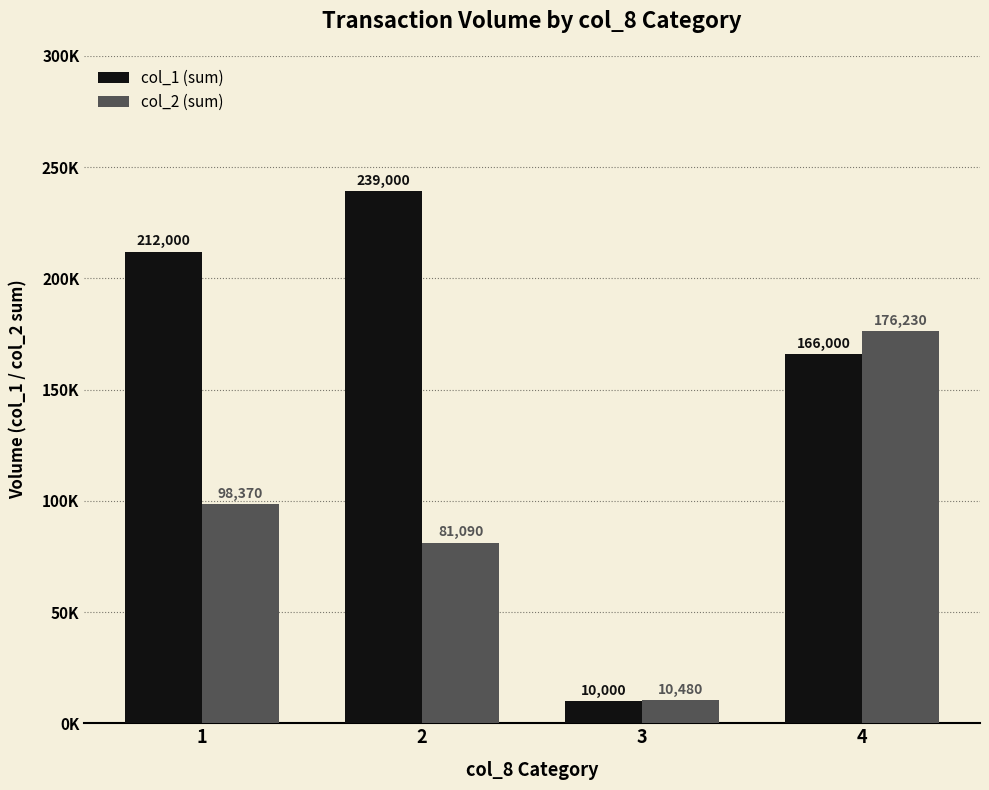

Which label corresponds to the largest value in the chart?

2